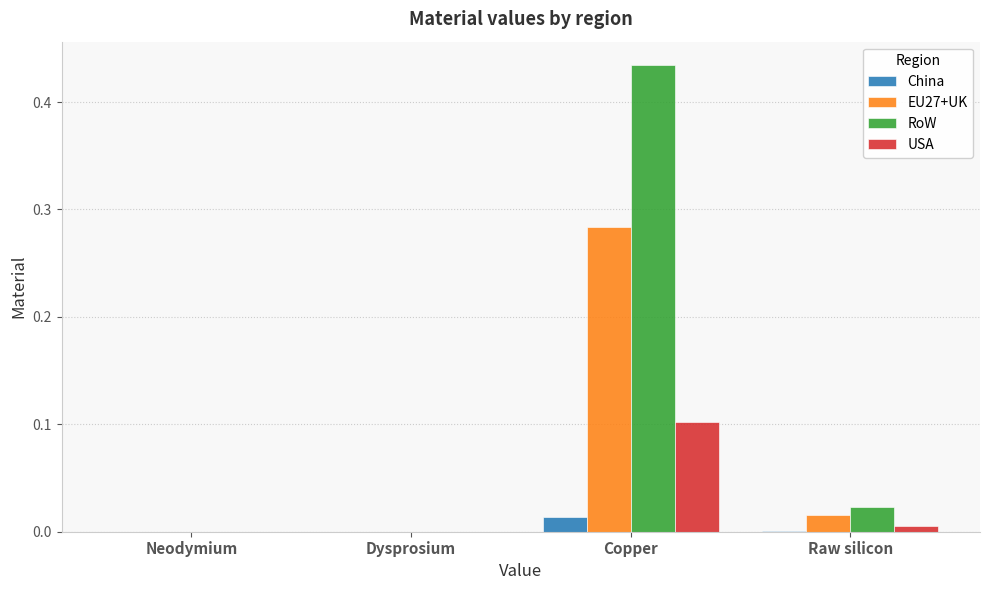

Is it true that RoW equals -0.2 at Dysprosium?

False